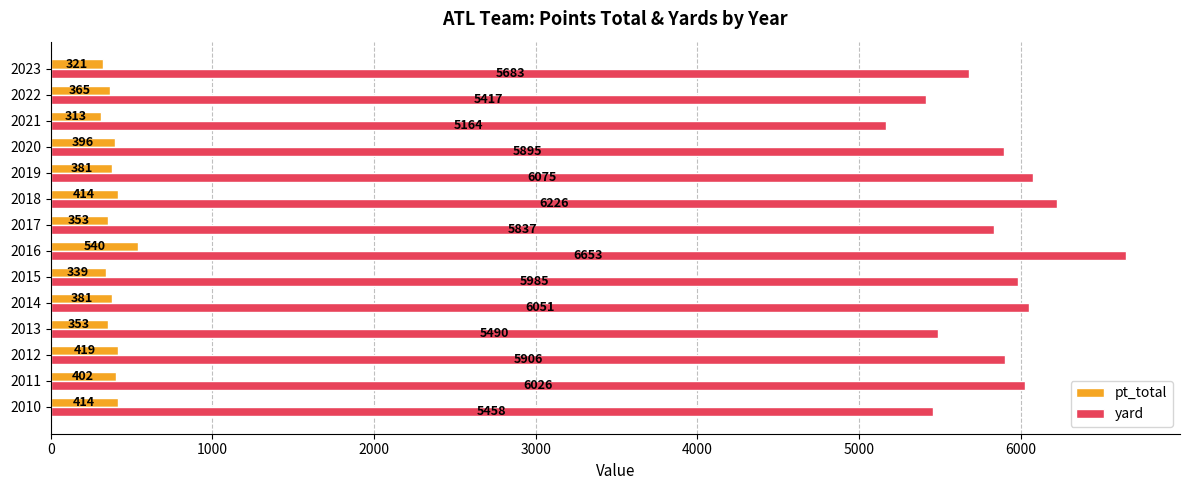

What is the highest value of the yard series?

6653